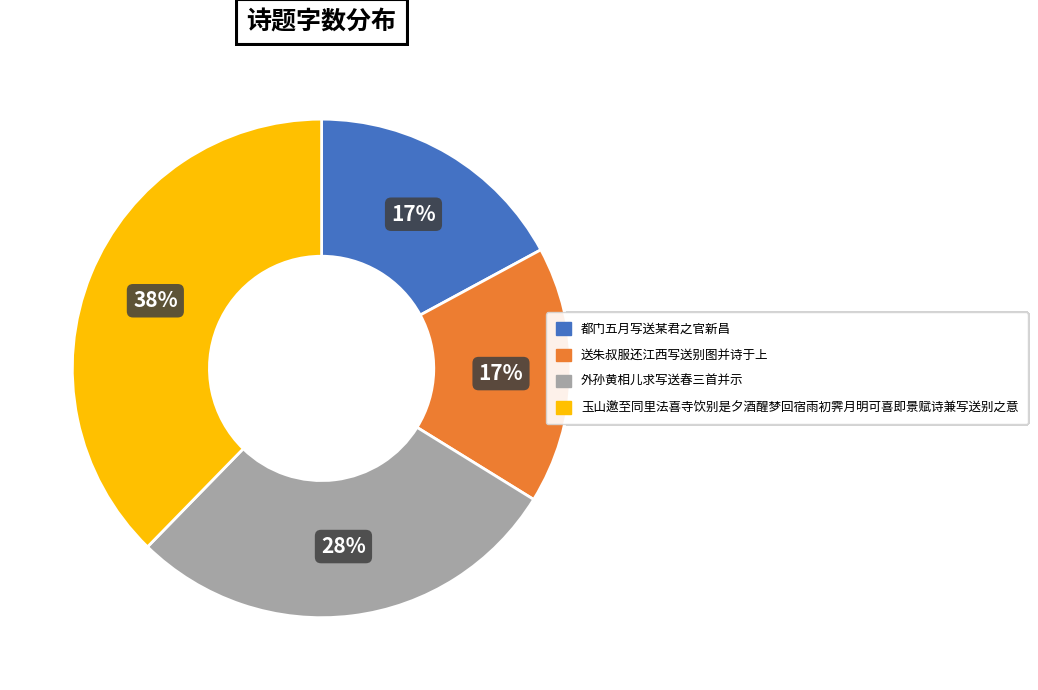

Is 玉山邀至同里法喜寺饮别是夕酒醒梦回宿雨初霁月明可喜即景赋诗兼写送别之意 the majority of the pie?

No